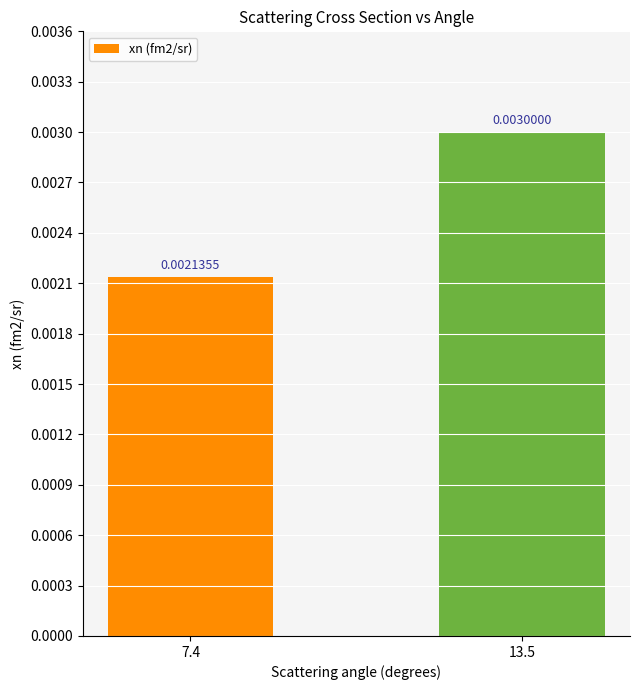

What position from the right is 7.4?

2